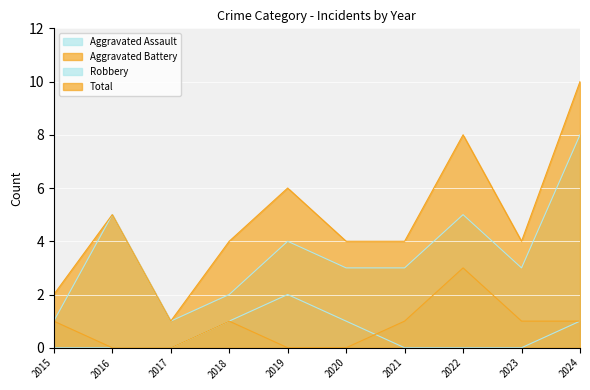

What is the average value of the Aggravated Battery series?

1